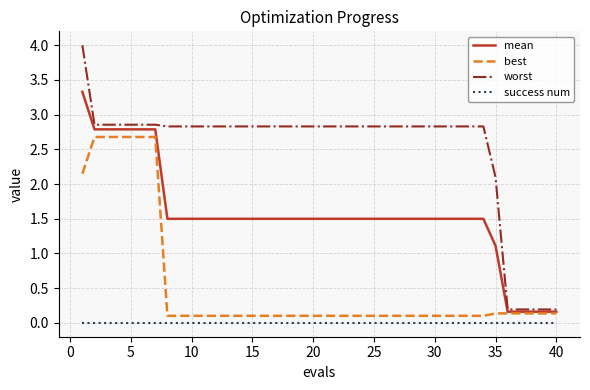

What is the maximum value for best?

2.7